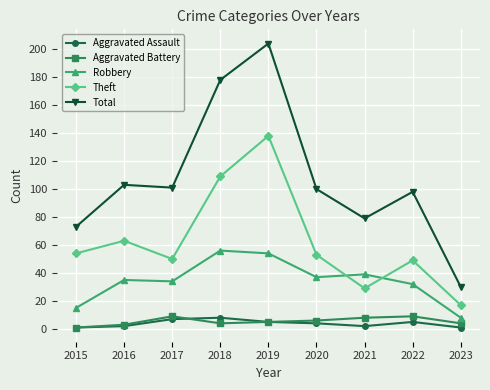

What is the minimum value shown in the chart?

1